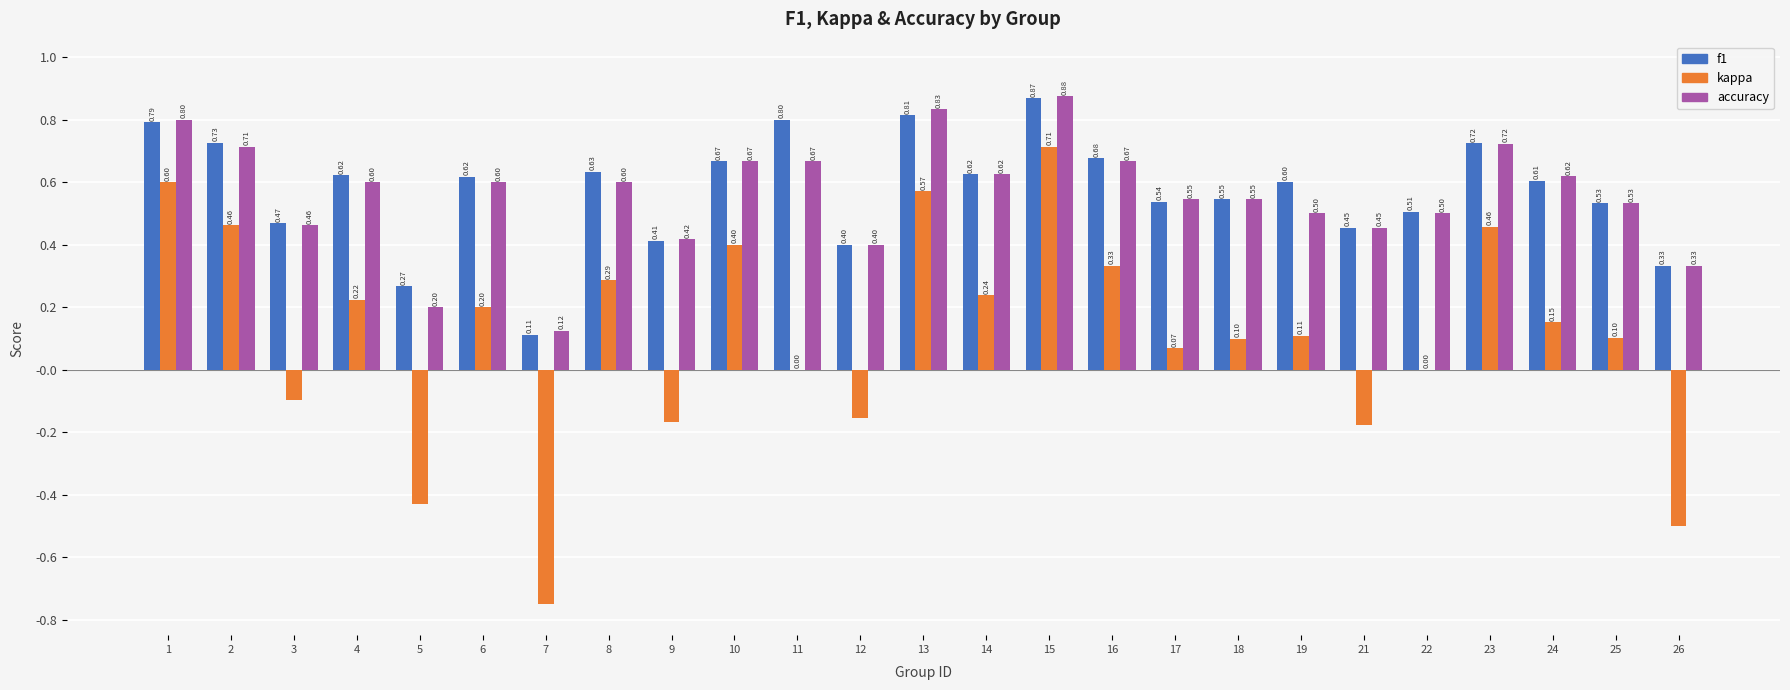

What are all the series names shown in the legend?

f1, kappa, accuracy